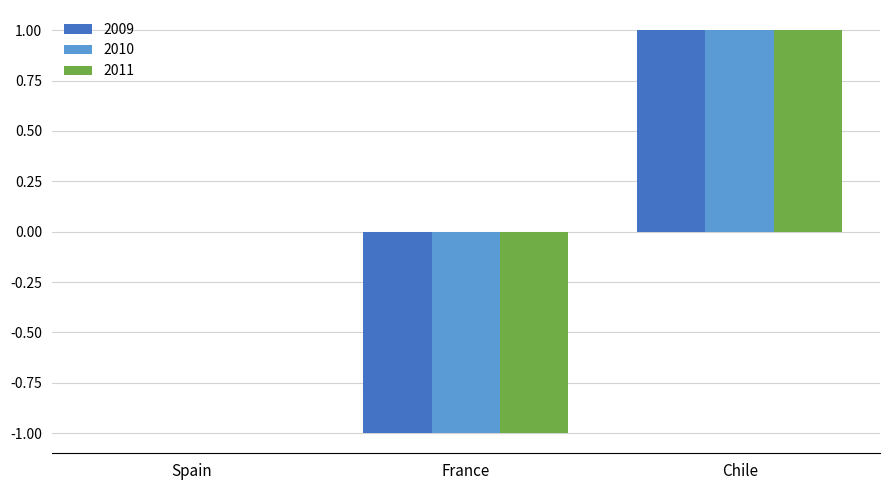

How many groups of bars are there?

3